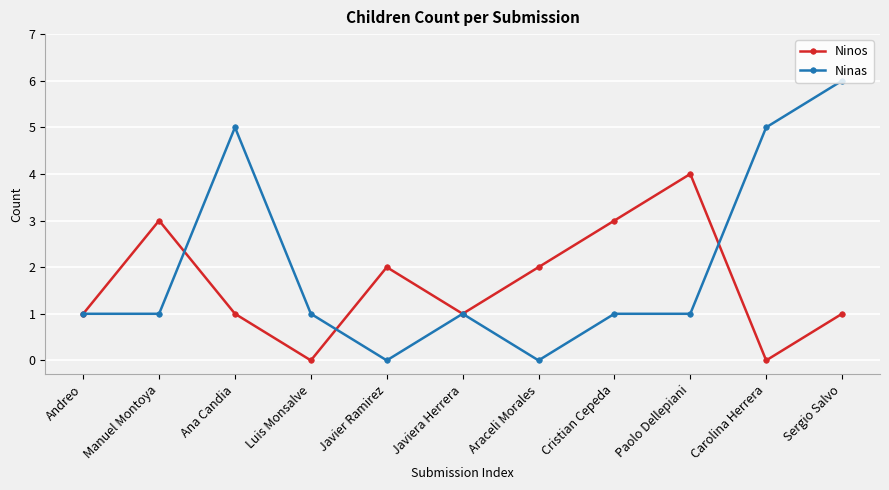

At Javier Ramirez, list the series in order from largest to smallest.

Ninos, Ninas